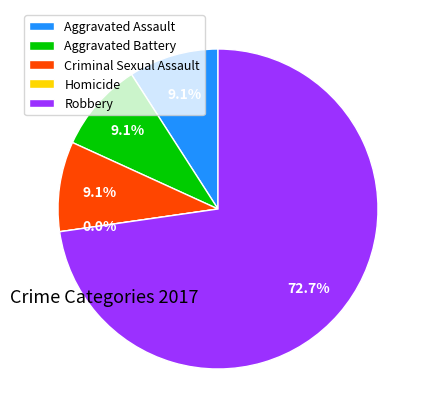

Combined, do Aggravated Assault and Aggravated Battery account for over 50%?

No